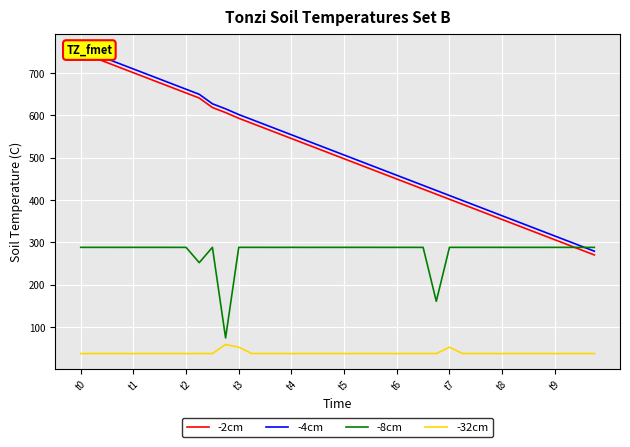

Read the -4cm value at 22.

482.6